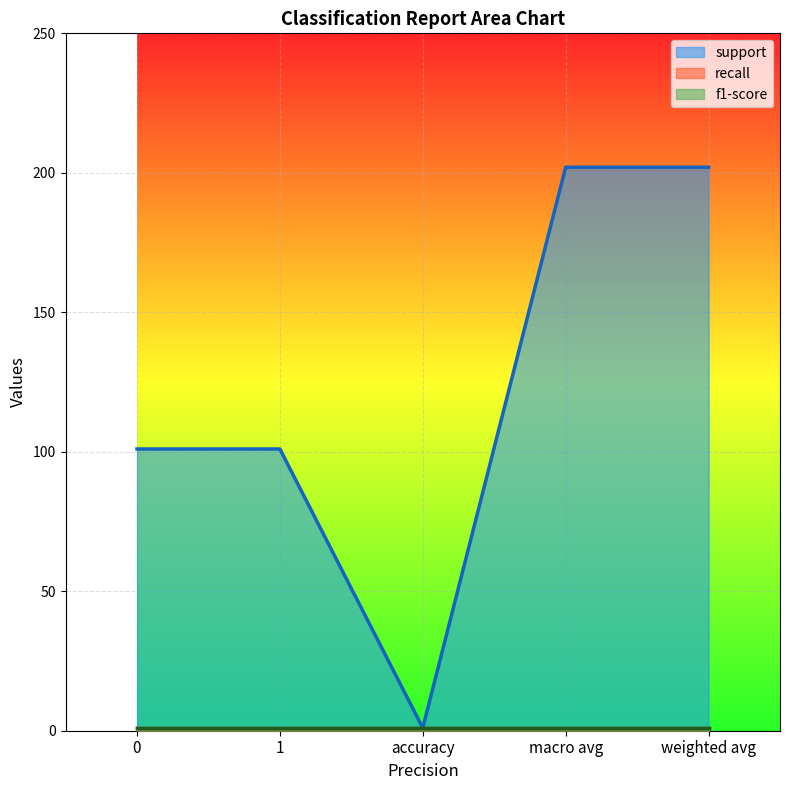

Is the value of f1-score at weighted avg greater than the value of support at macro avg?

No